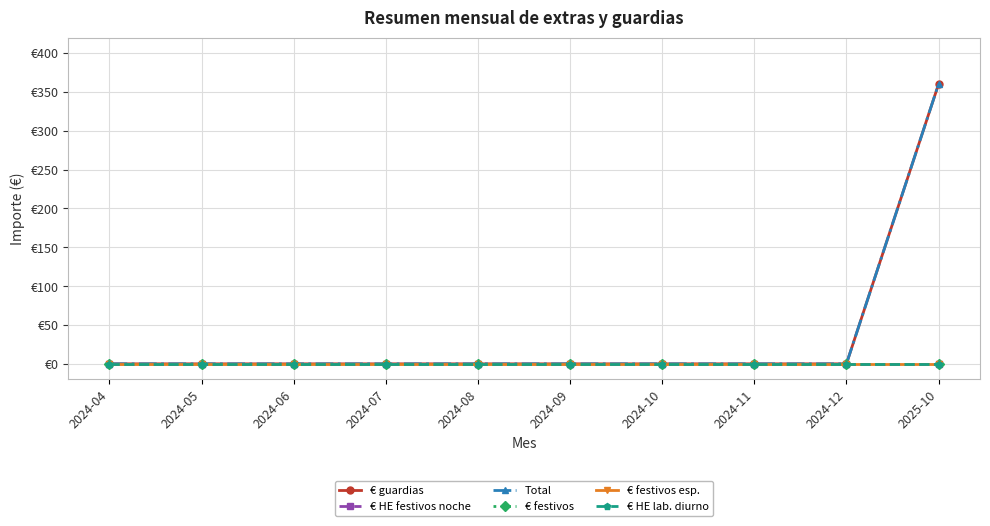

What is the label of the 5th point from the left?

2024-08